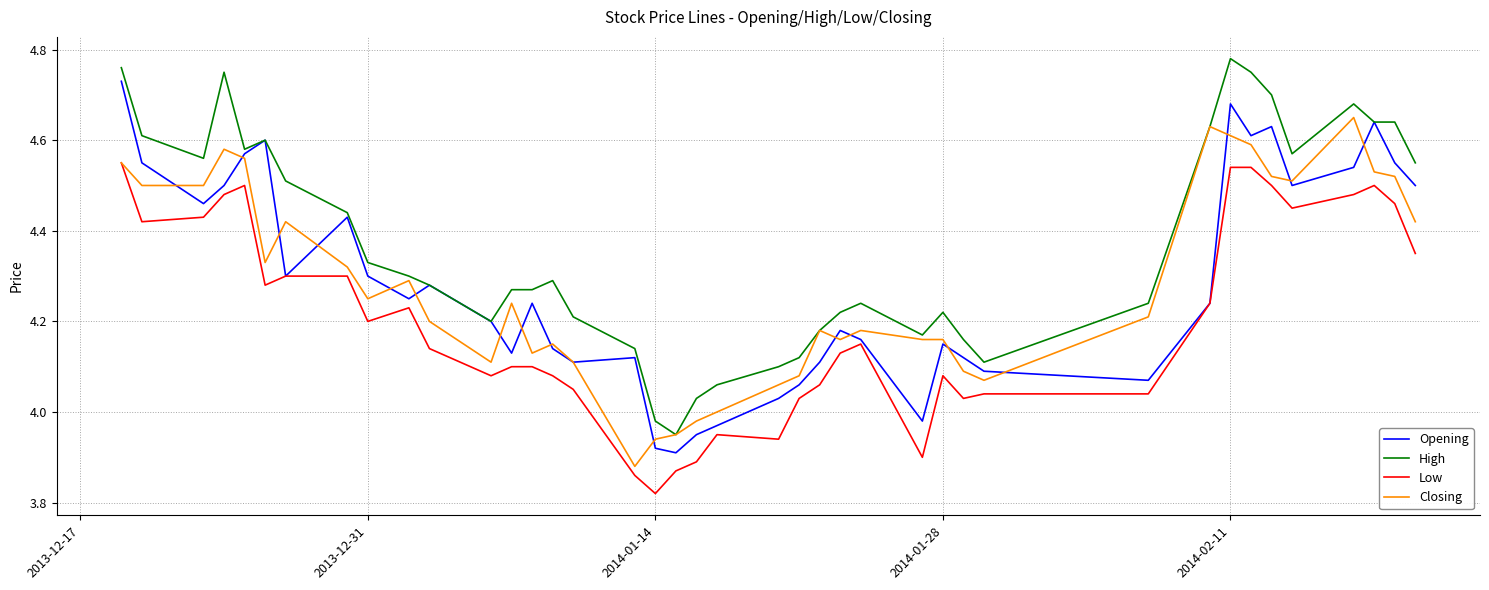

Which series ends up on top after the final intersection of Closing and Opening?

Opening